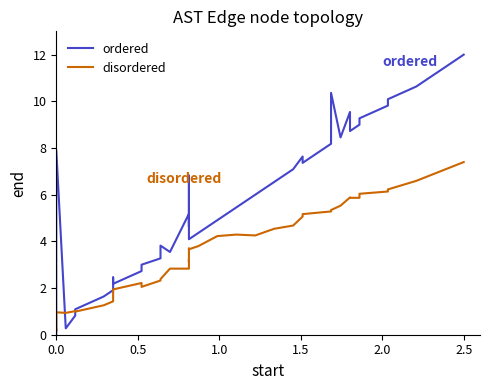

Is it true that ordered equals 1.7 at 22?

False